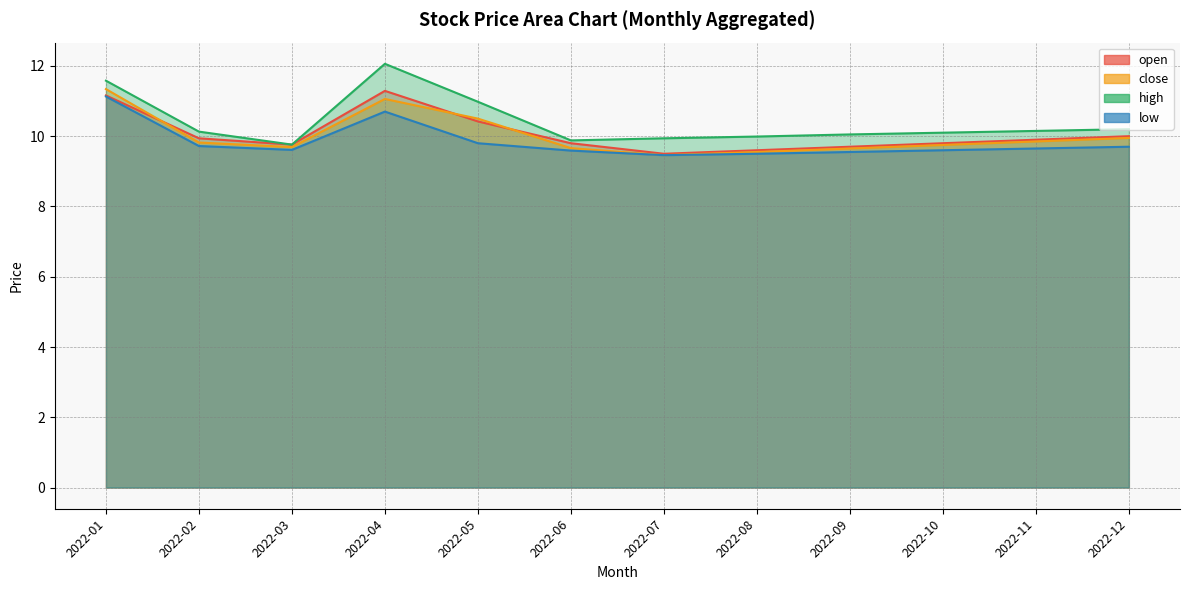

At which category does the chart reach its peak across all series?

2022-04